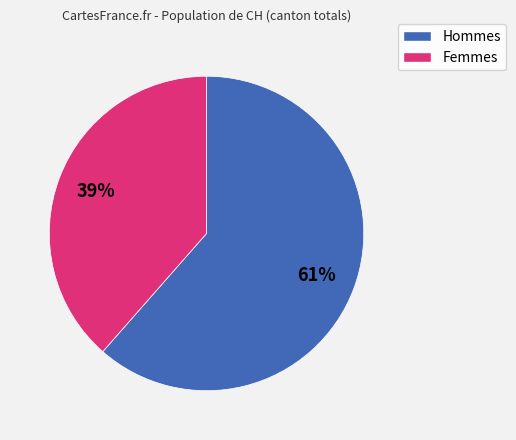

Is there a majority slice in this chart?

Yes